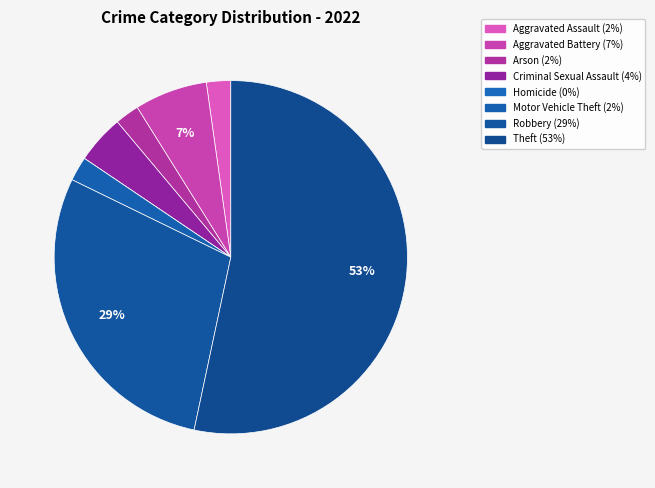

Which slice is the largest?

Theft